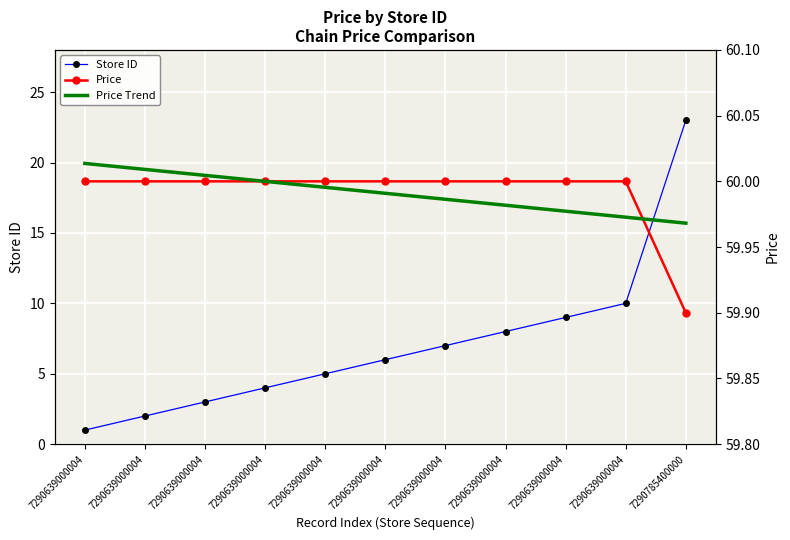

Is the value of Store ID at 7290639000004 greater than the value of Price Trend at 7290639000004?

No